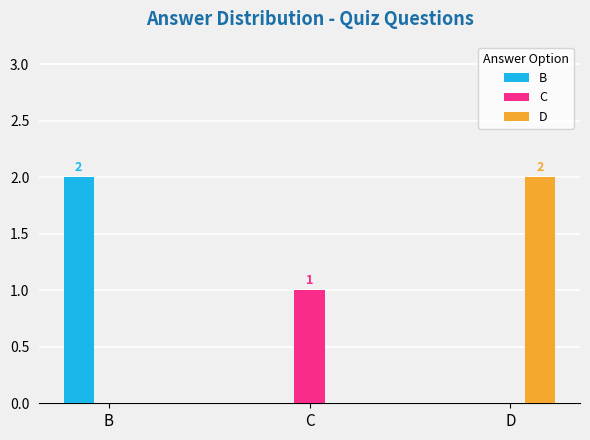

What is the total value across all series at D?

2